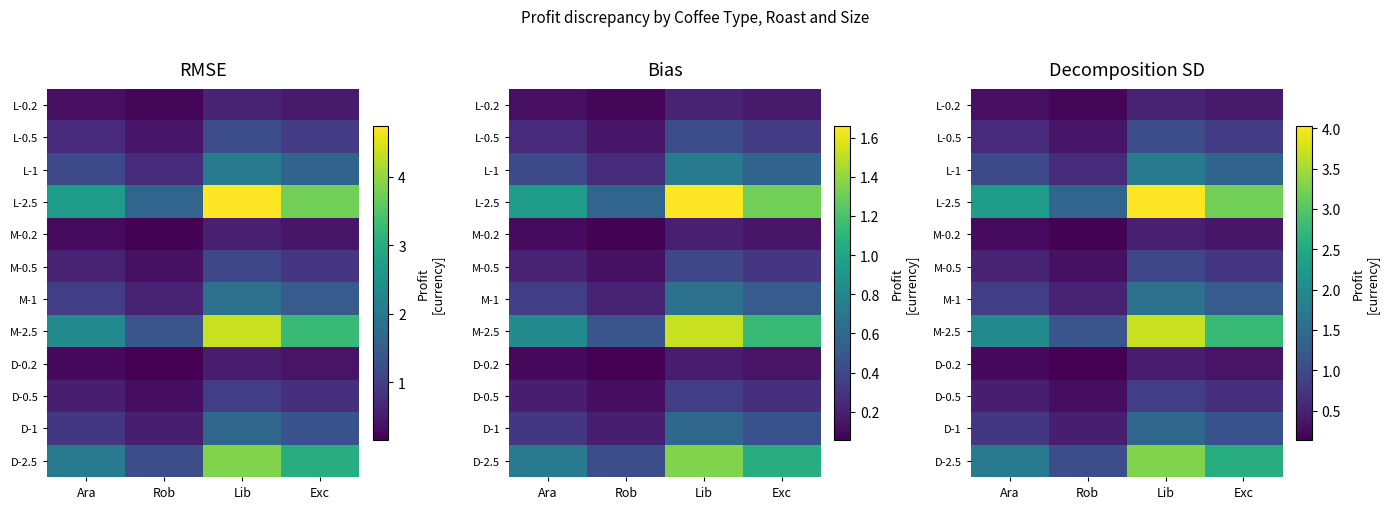

Which category has the lowest value in the L-0.2 series?

Rob